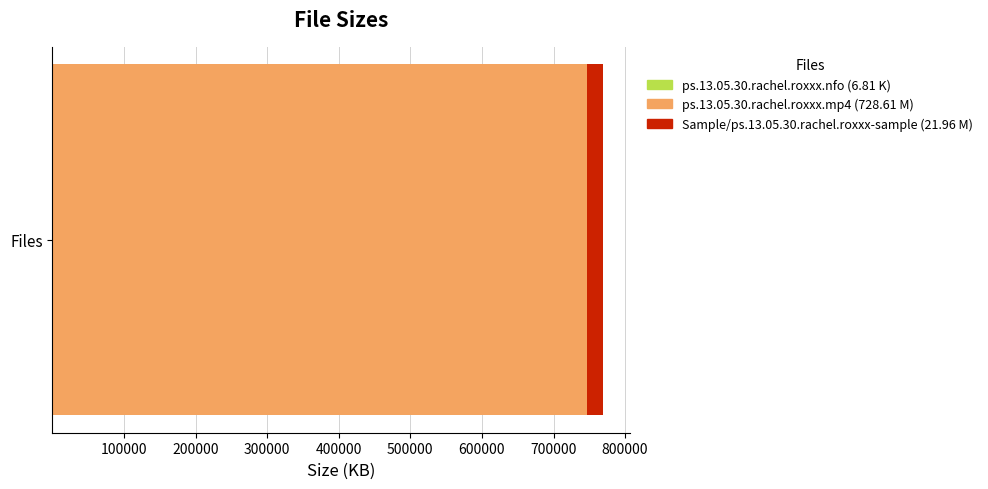

Reading left to right, what are all the values shown in this chart?

ps.13.05.30.rachel.roxxx.nfo=6.8	ps.13.05.30.rachel.roxxx.mp4=728.6	Sample/ps.13.05.30.rachel.roxxx-sample=22.0